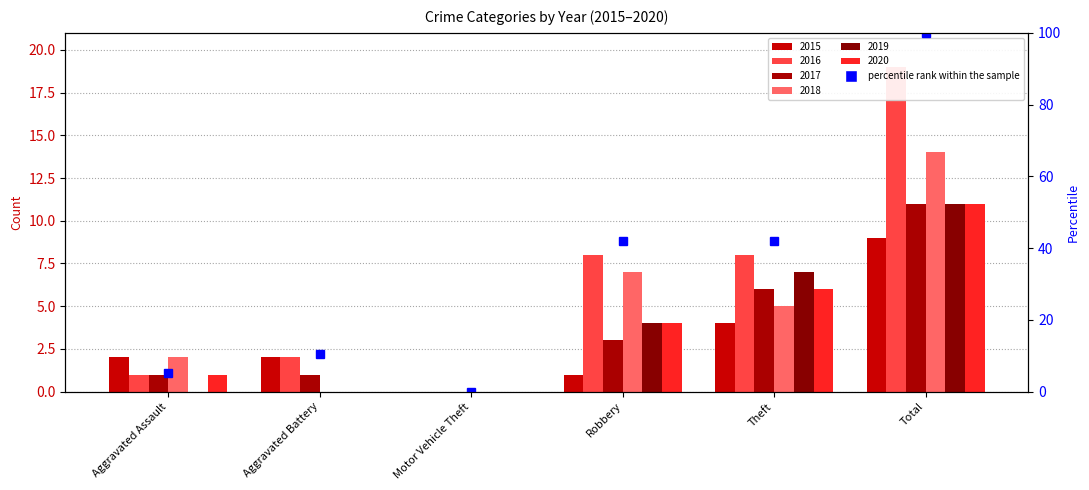

What is the average value of the 2015 series?

3